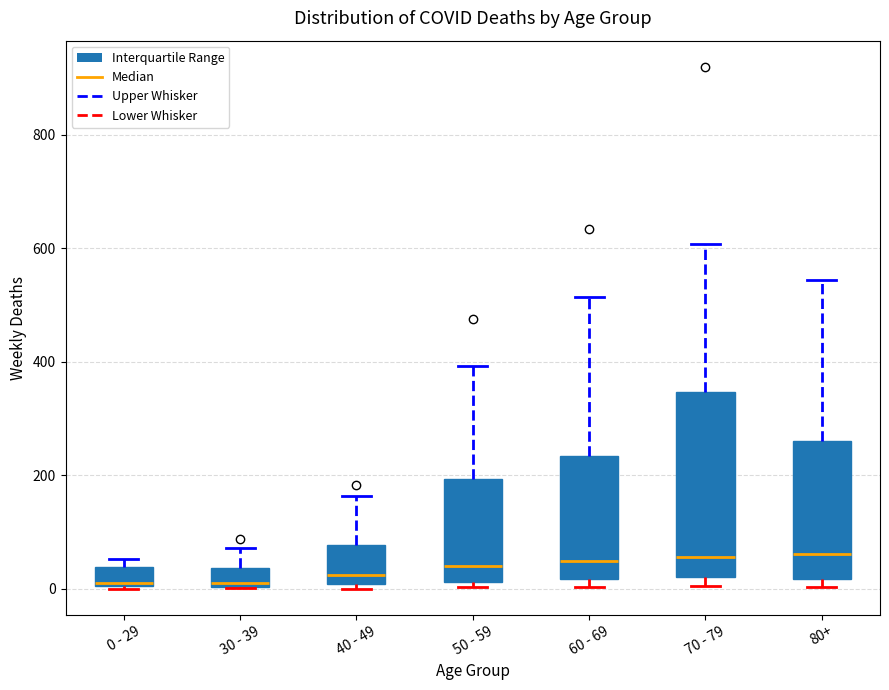

Which box is the tallest, from its lower edge to its upper edge?

70 - 79